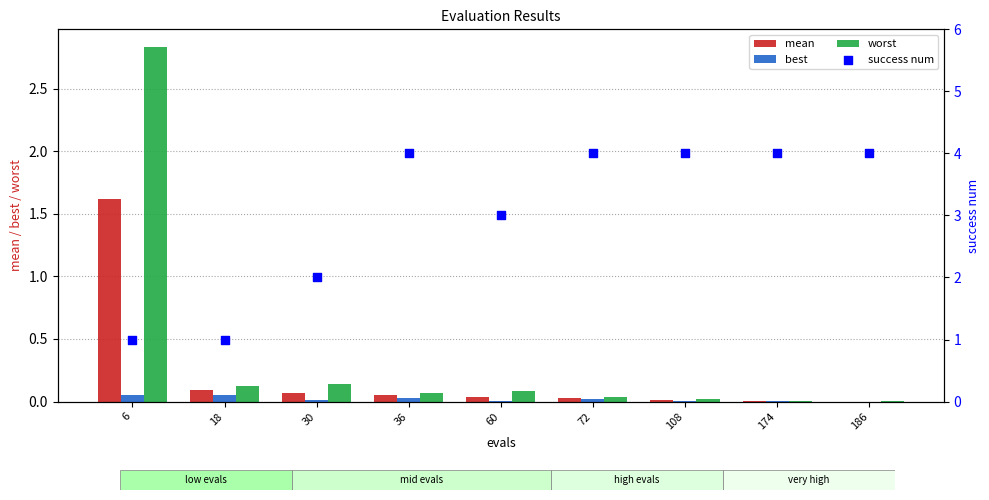

Which series has the largest Y range (max minus min)?

success num